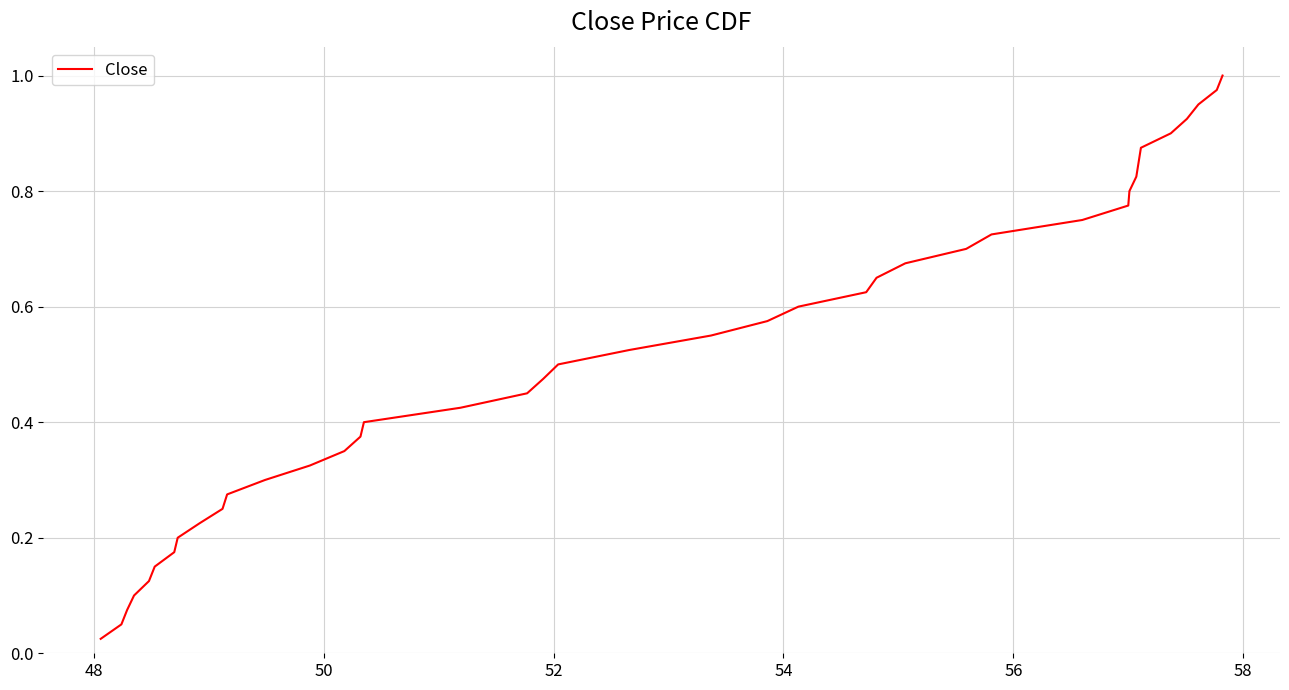

How many lines are shown in the chart?

1